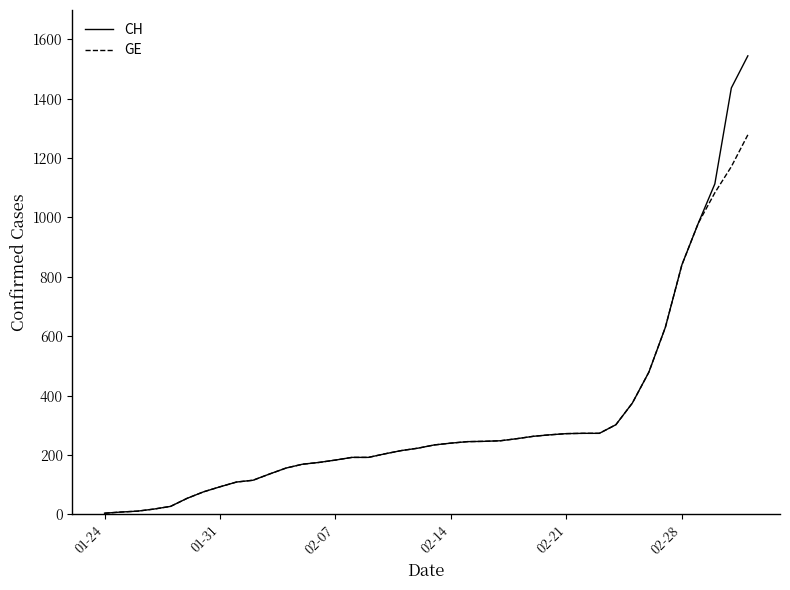

Rank the series by their maximum value, from highest to lowest.

CH, GE